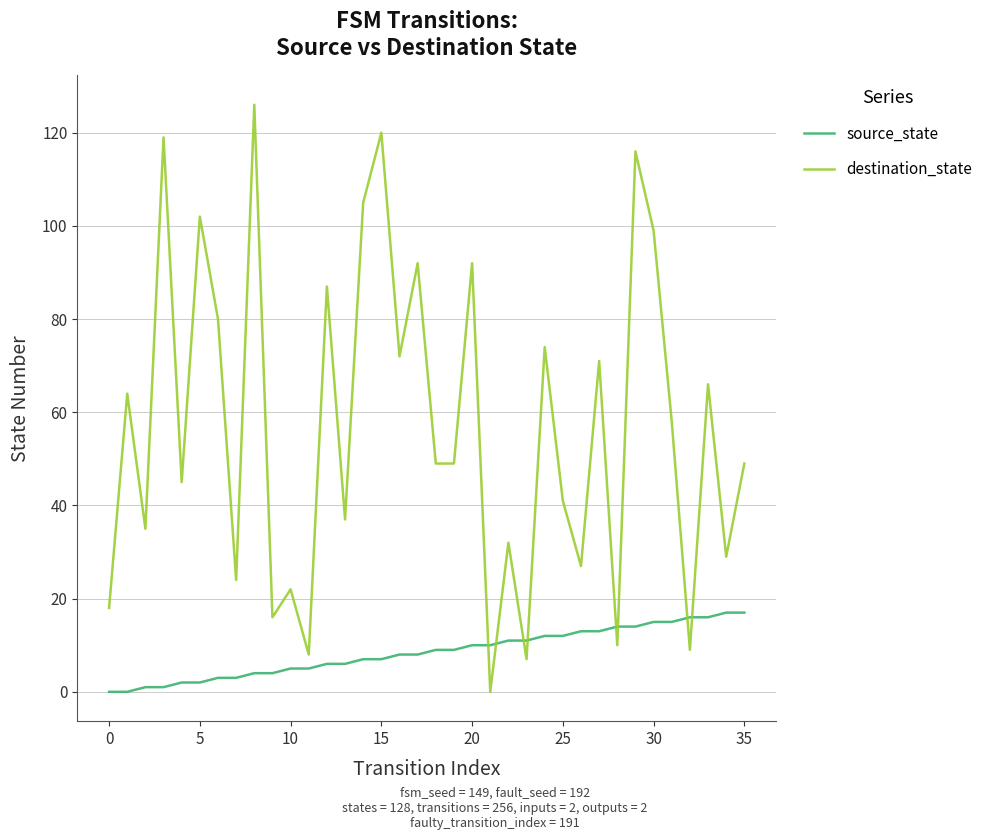

Which series has the largest total across all categories?

destination_state